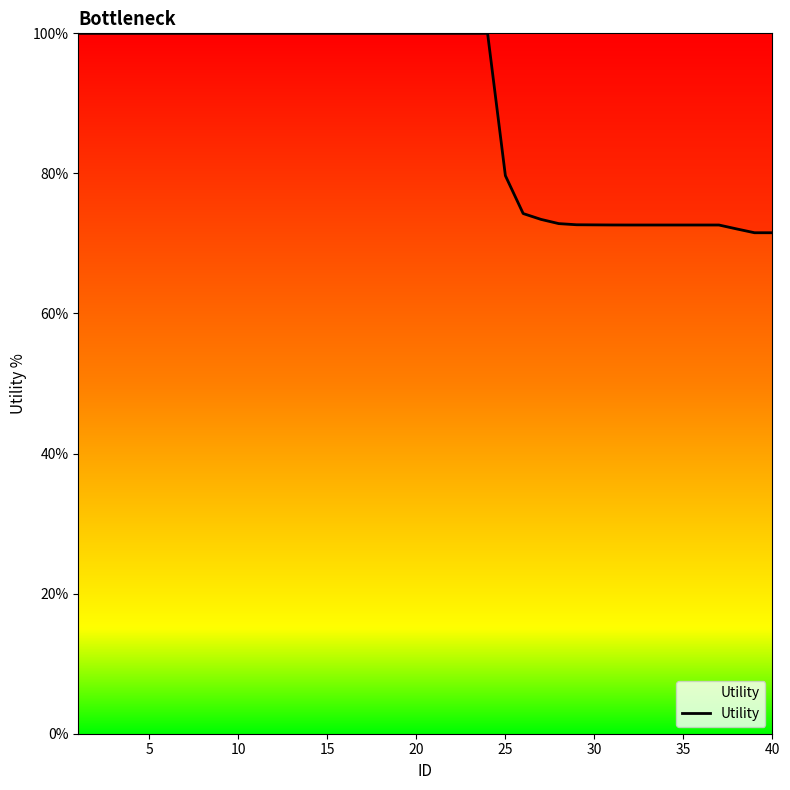

What is the maximum value shown in the chart?

100.0